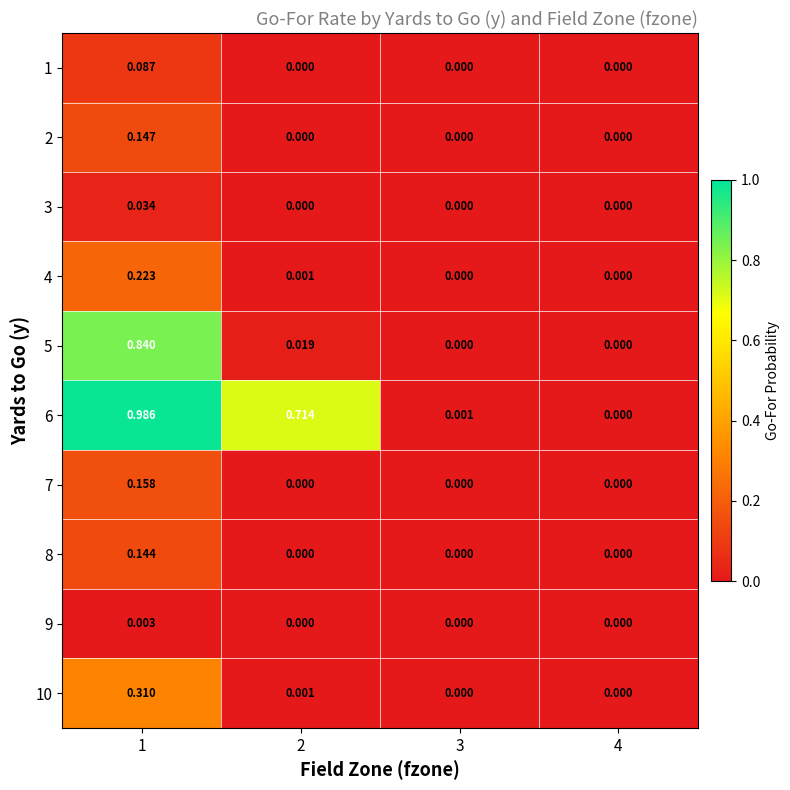

Which series has the largest total across all categories?

6